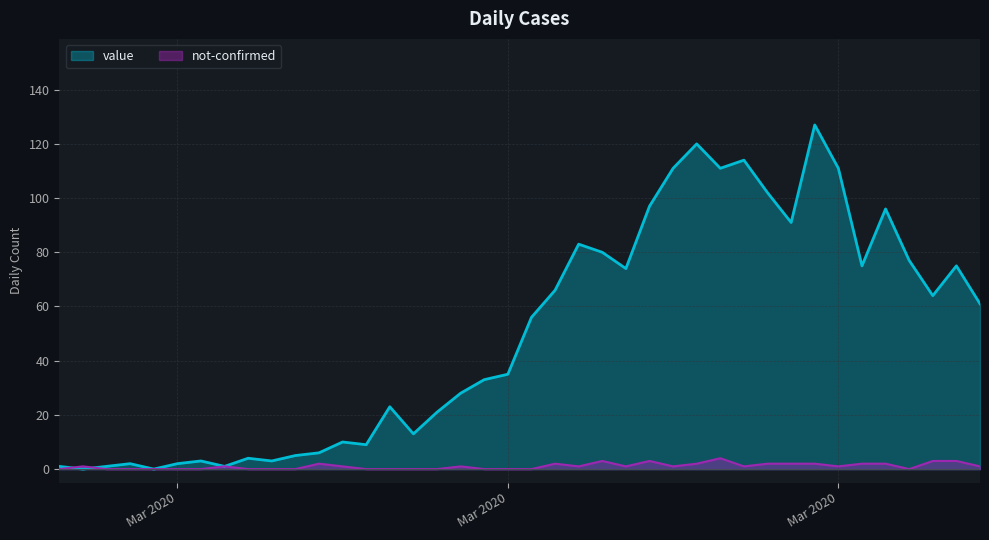

Which series has the widest spread of values?

value